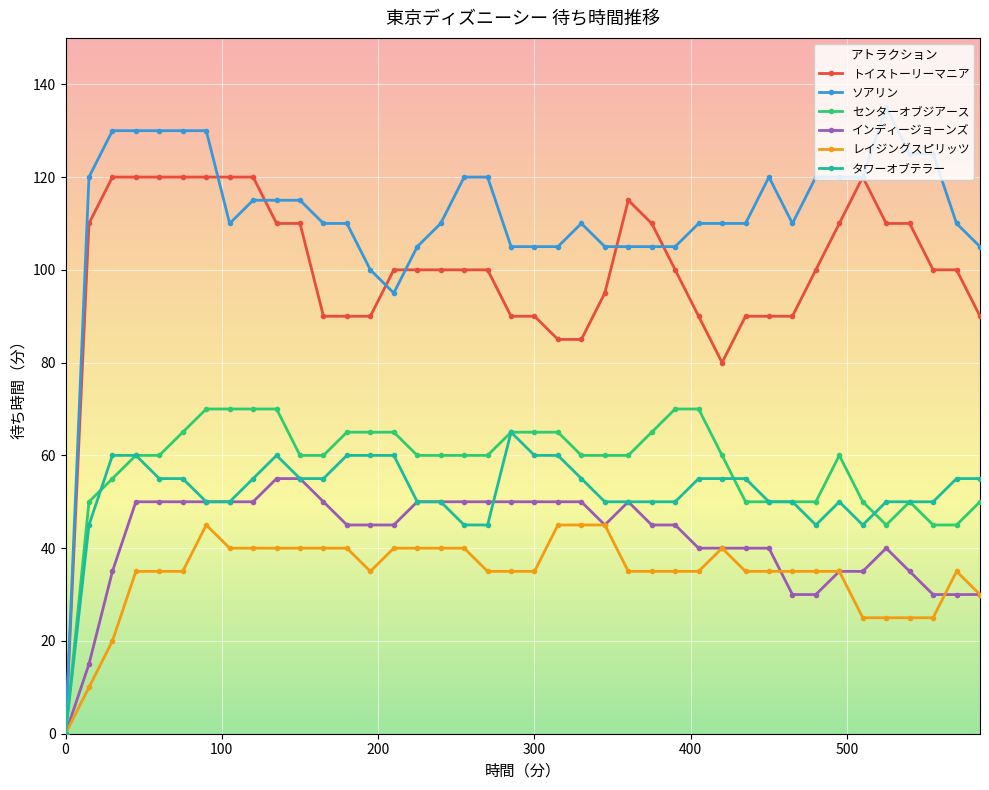

What is the maximum value for タワーオブテラー?

65